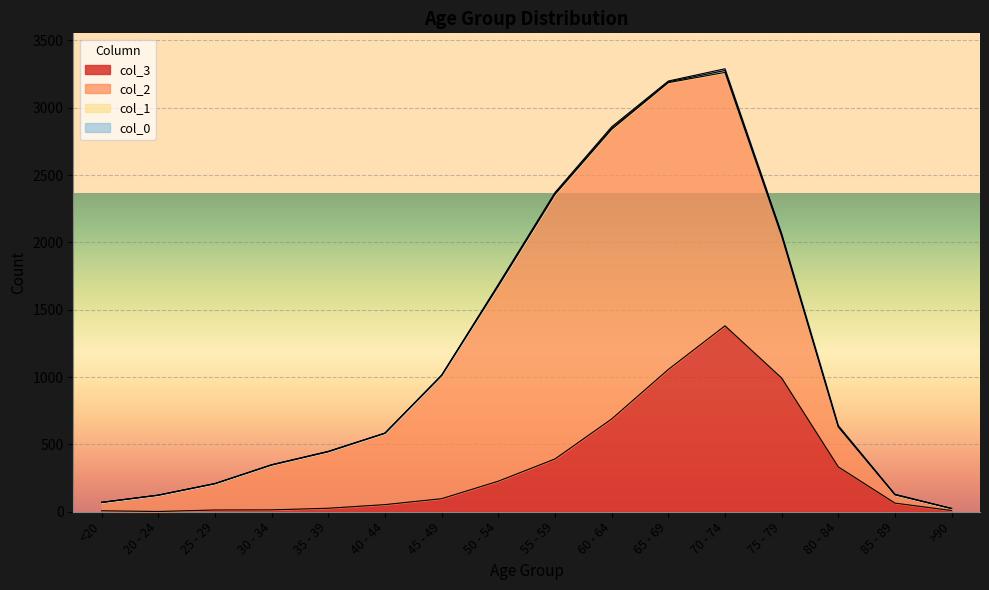

How many interior local peaks does the 3 series have?

1